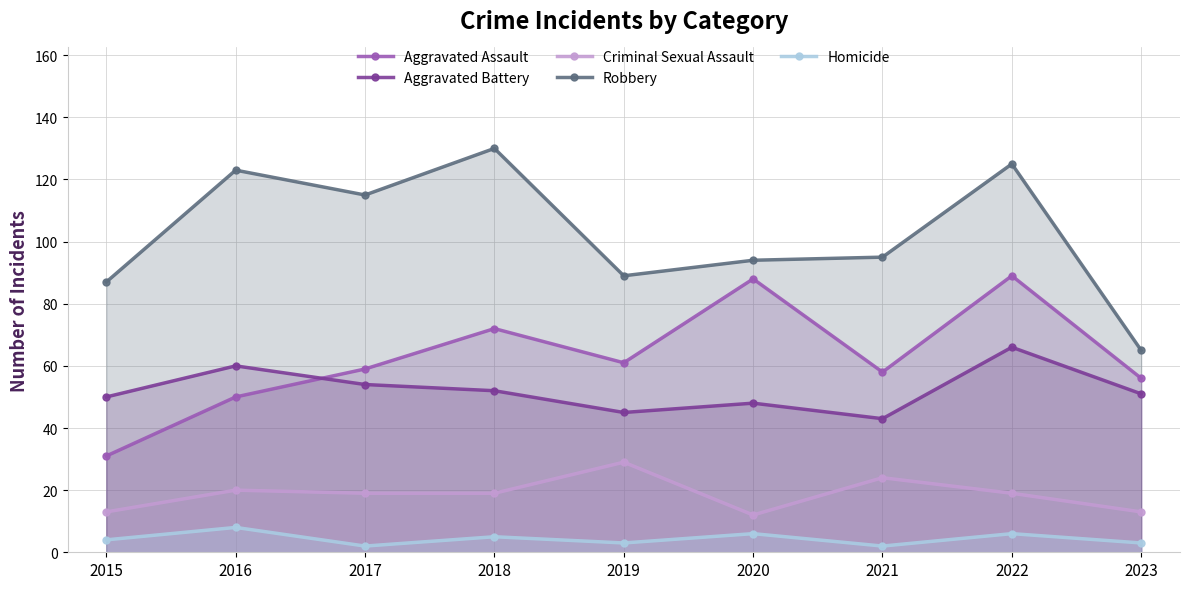

List the labels in order of Criminal Sexual Assault value, smallest first.

2020, 2015, 2023, 2017, 2018, 2022, 2016, 2021, 2019